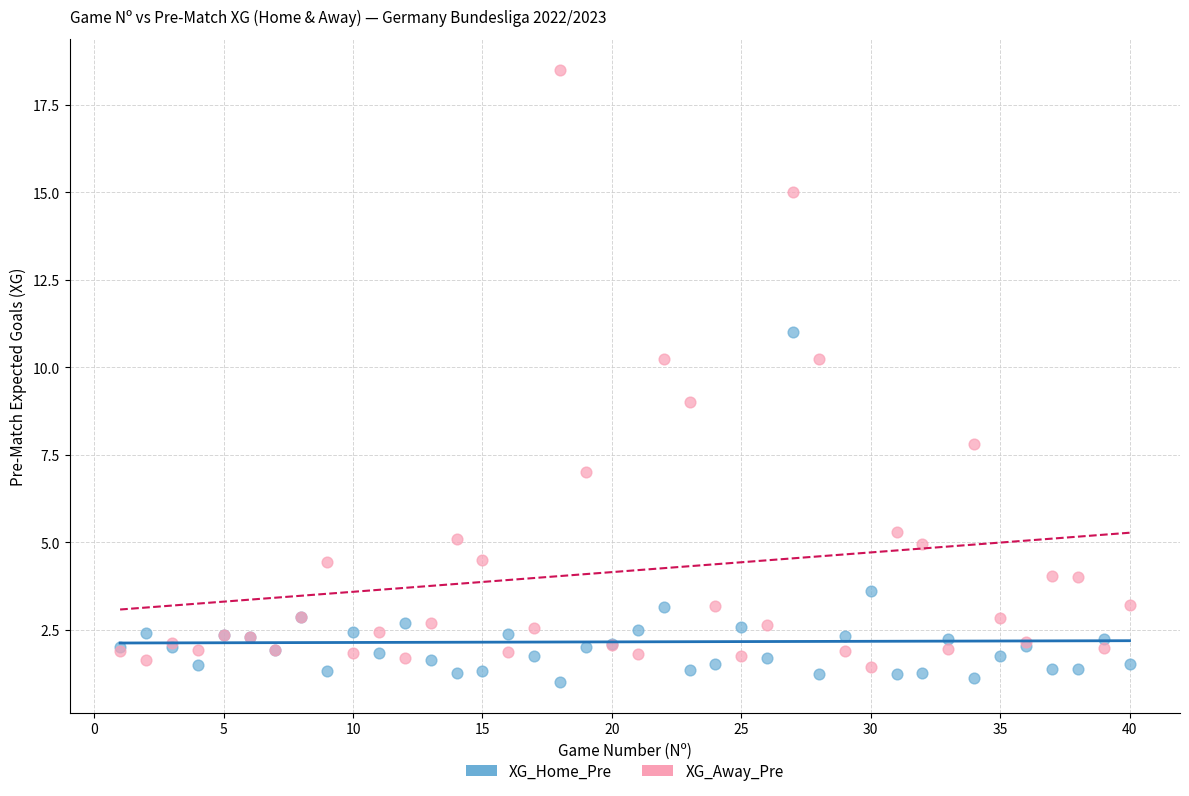

In the XG_Home_Pre series, what Y value is closest to 6?

3.6